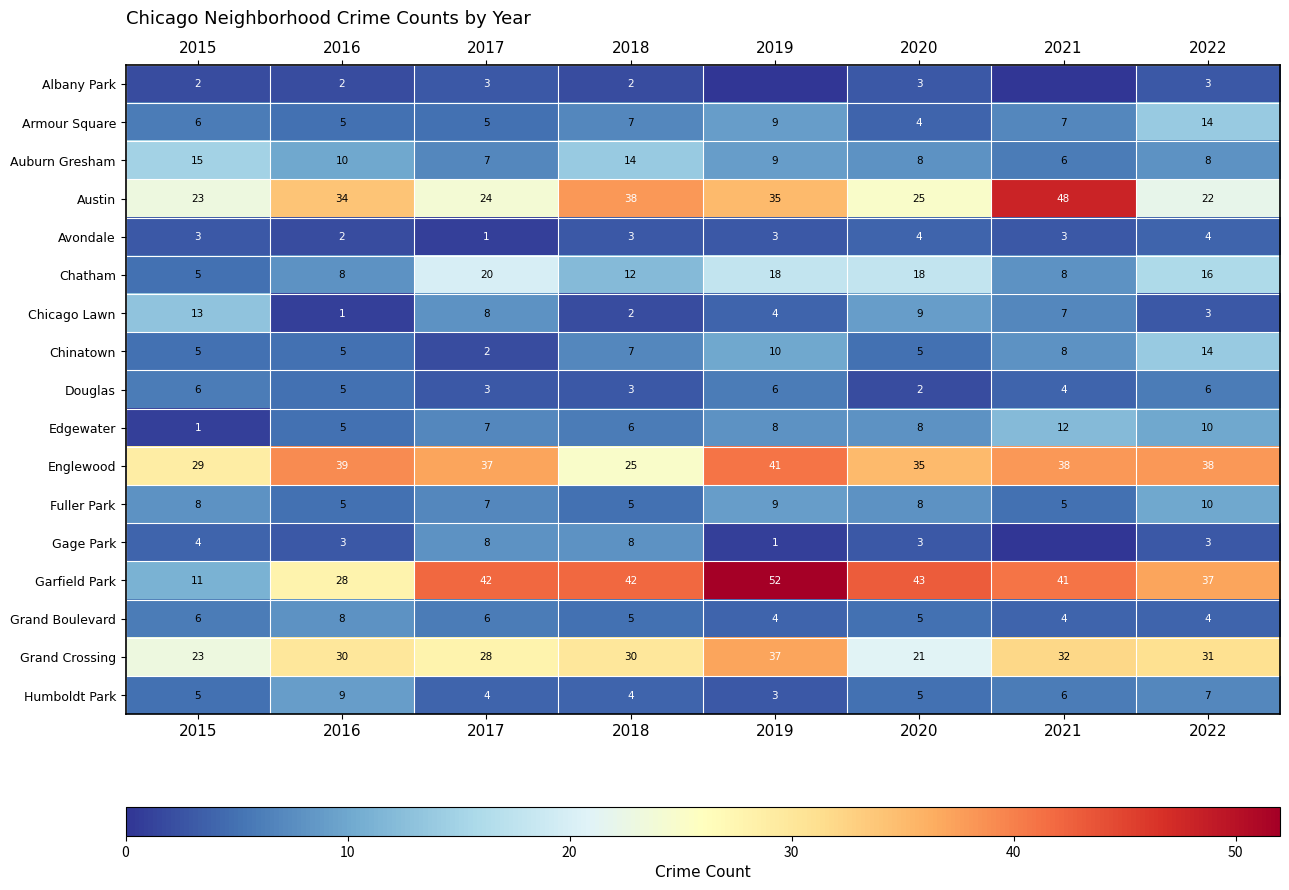

The Chicago Lawn series shows 3 at 2022. True or false?

True